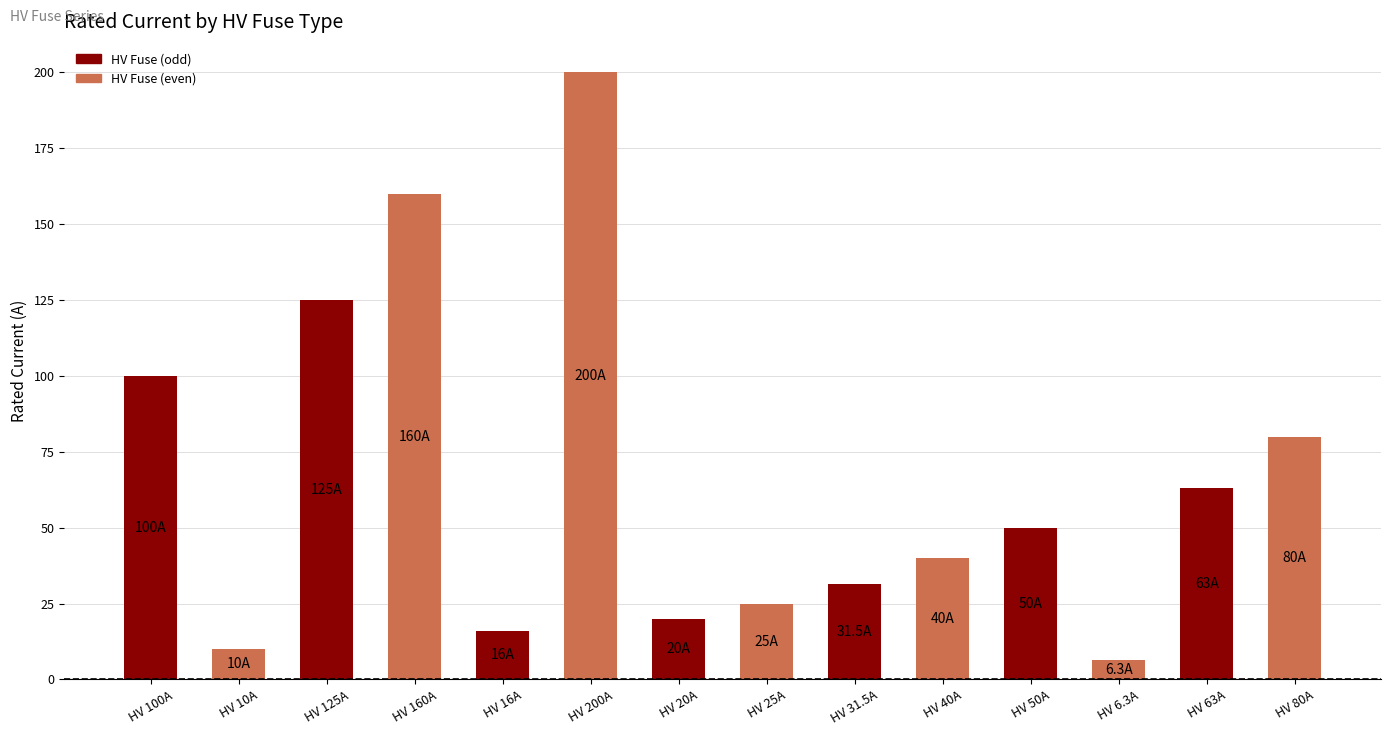

Reading right to left, list all the values displayed in this chart.

HV 80A=80.0	HV 63A=63.0	HV 6.3A=6.3	HV 50A=50.0	HV 40A=40.0	HV 31.5A=31.5	HV 25A=25.0	HV 20A=20.0	HV 200A=200.0	HV 16A=16.0	HV 160A=160.0	HV 125A=125.0	HV 10A=10.0	HV 100A=100.0